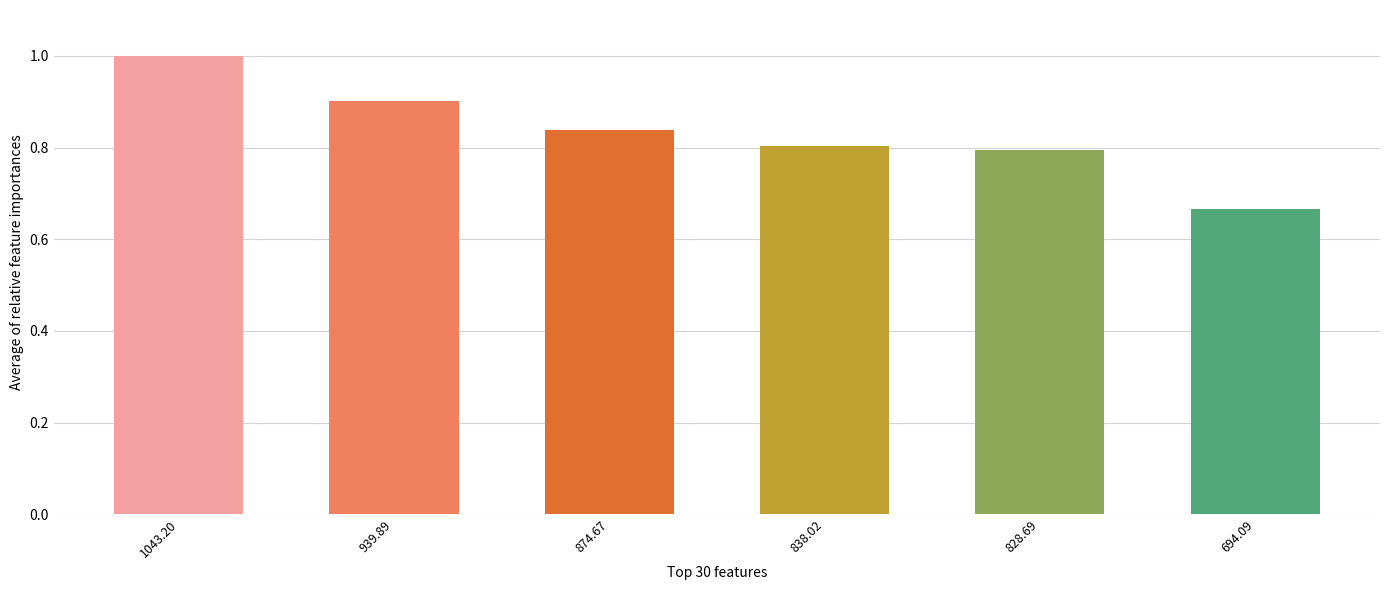

At which label is the value closest to 0?

694.09